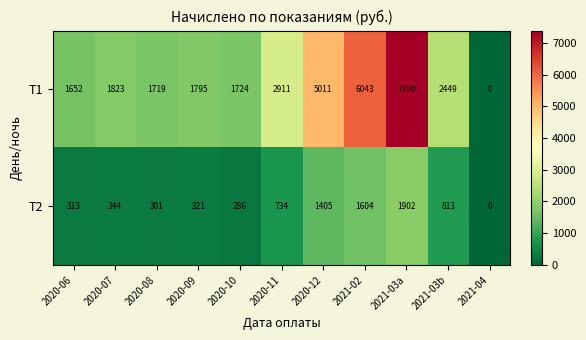

Rank the series by their average value, from highest to lowest.

Т1, Т2